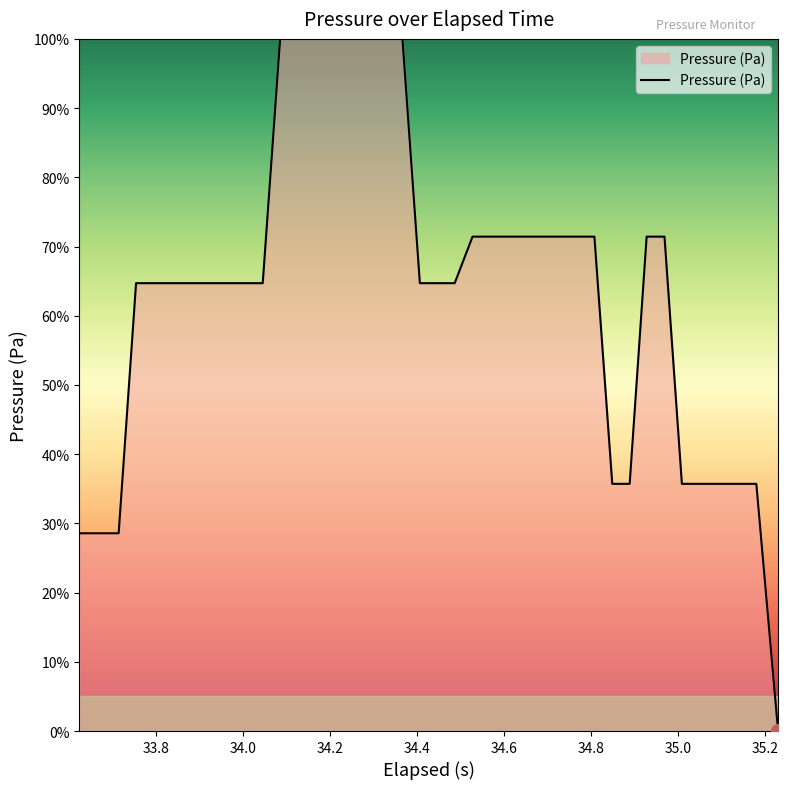

What is the maximum value shown in the chart?

100.0